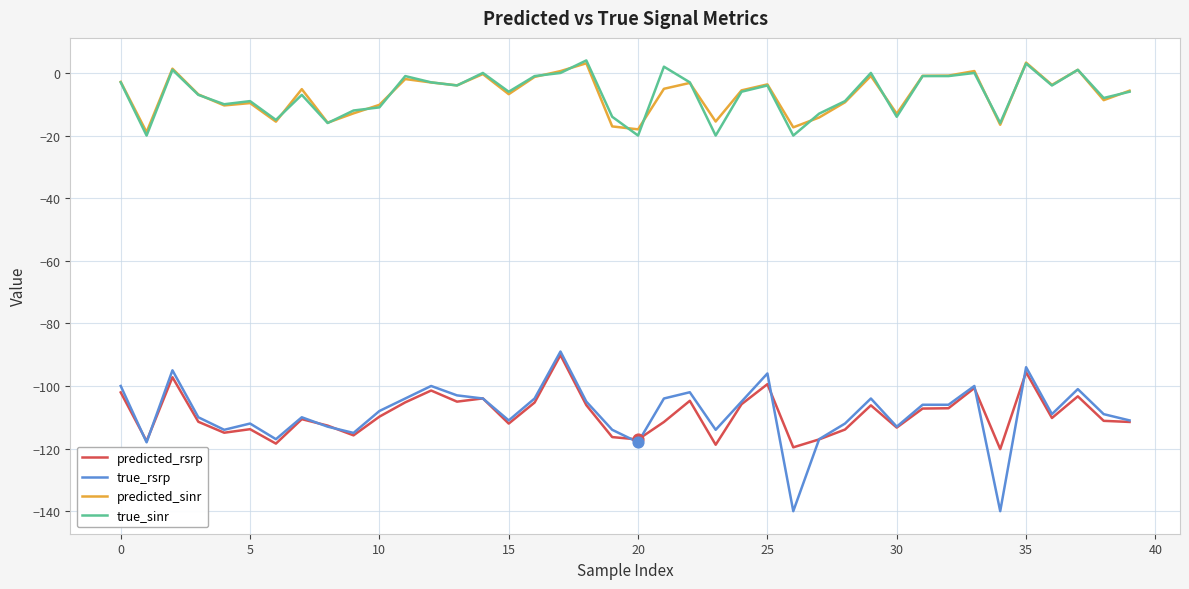

Which series has the largest range (max minus min)?

true_rsrp